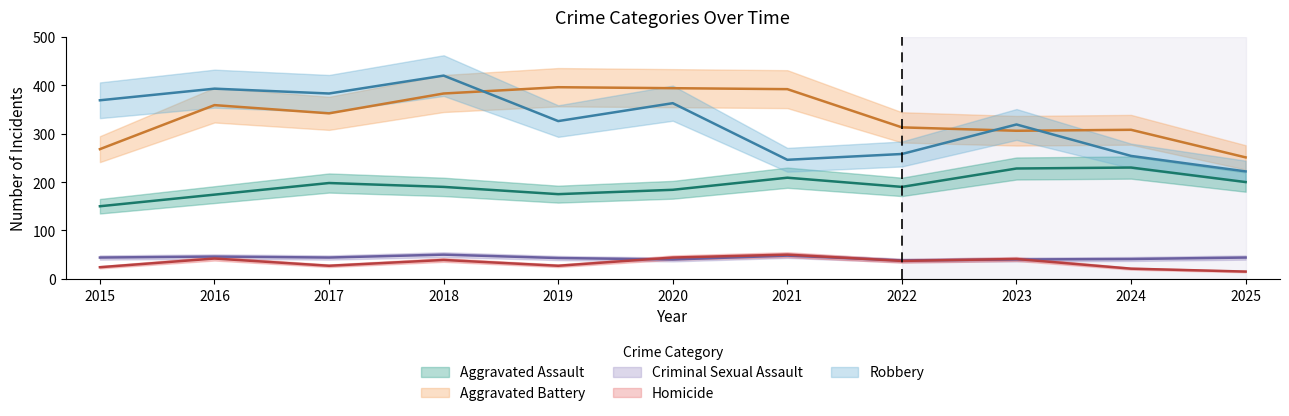

What is the value of the Homicide point at the 3rd from the left?

27